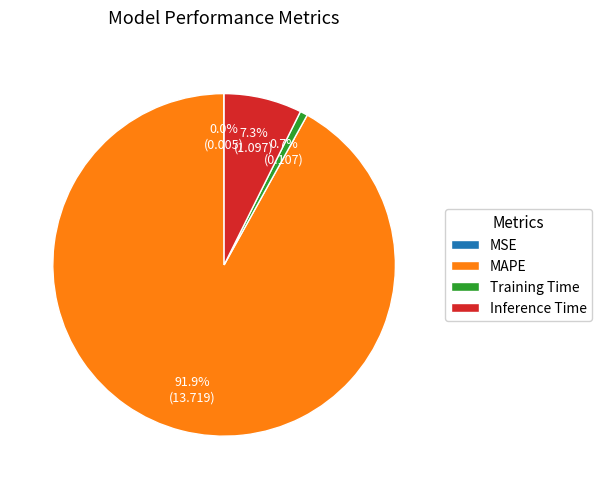

What portion of the pie excludes Training Time?

99.3%